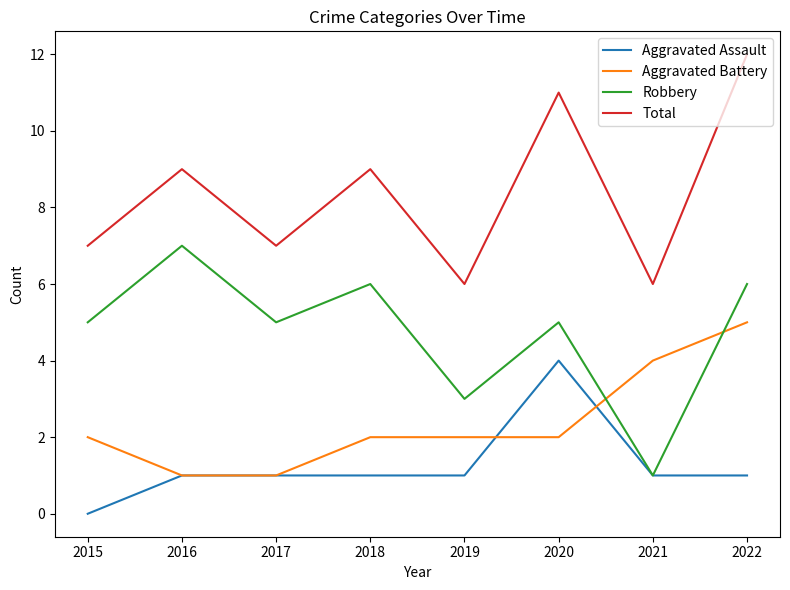

Which series has the largest total across all categories?

Total